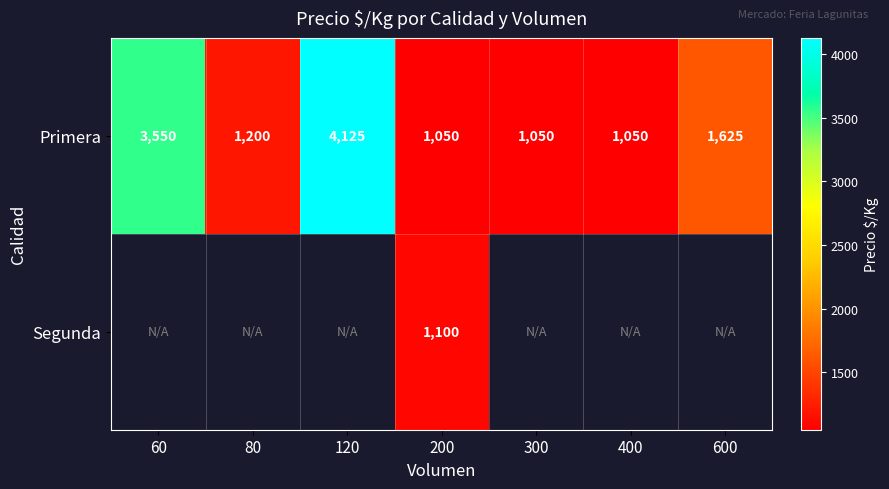

What is the lowest value of the Primera series?

1050